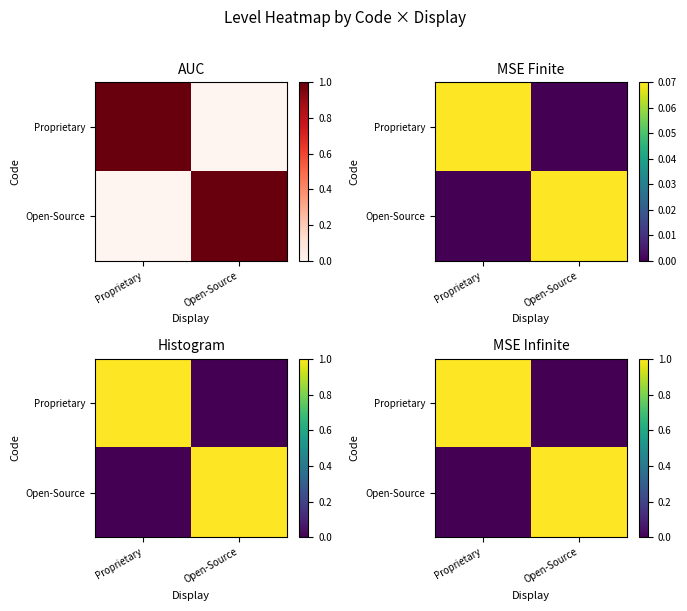

At which label does Open-Source reach its peak?

Open-Source